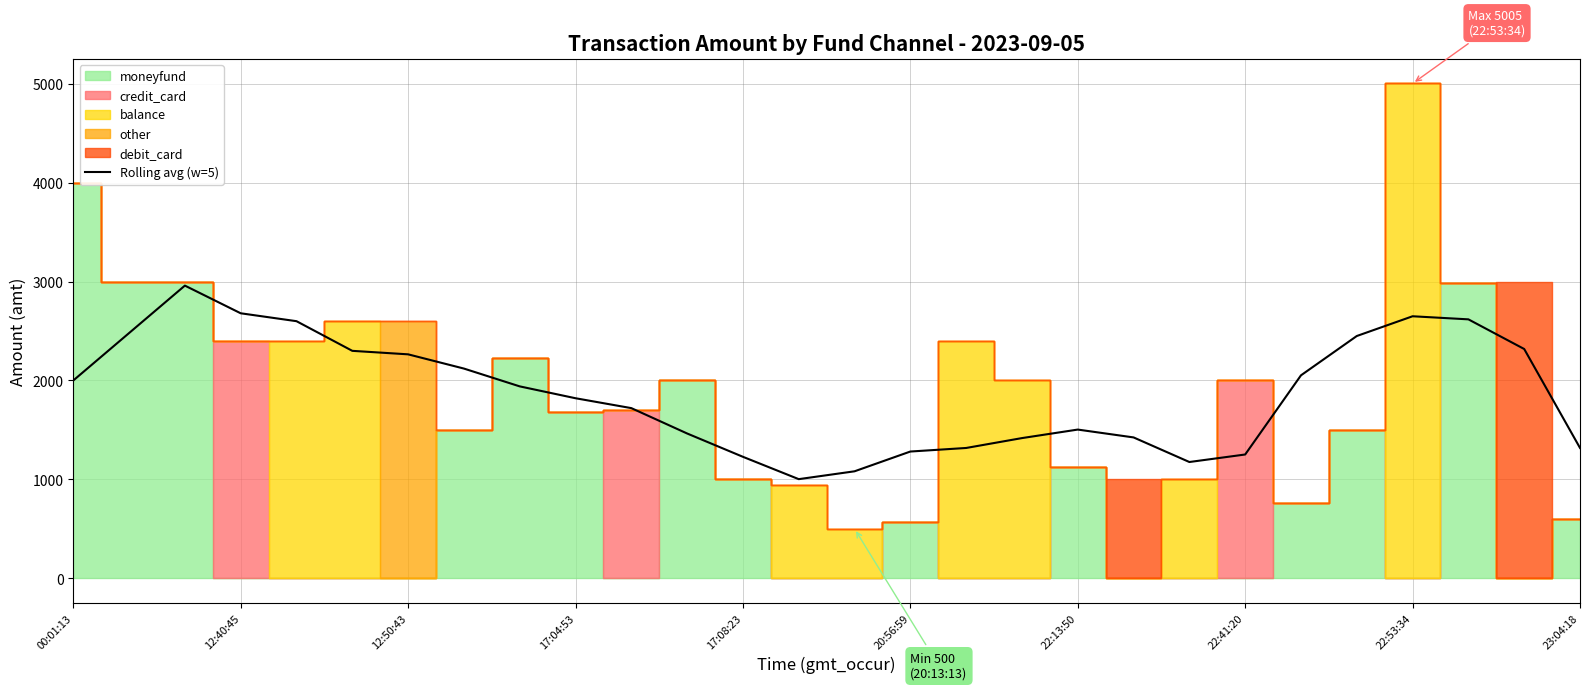

What is the minimum value for Rolling avg (w=5)?

1001.8